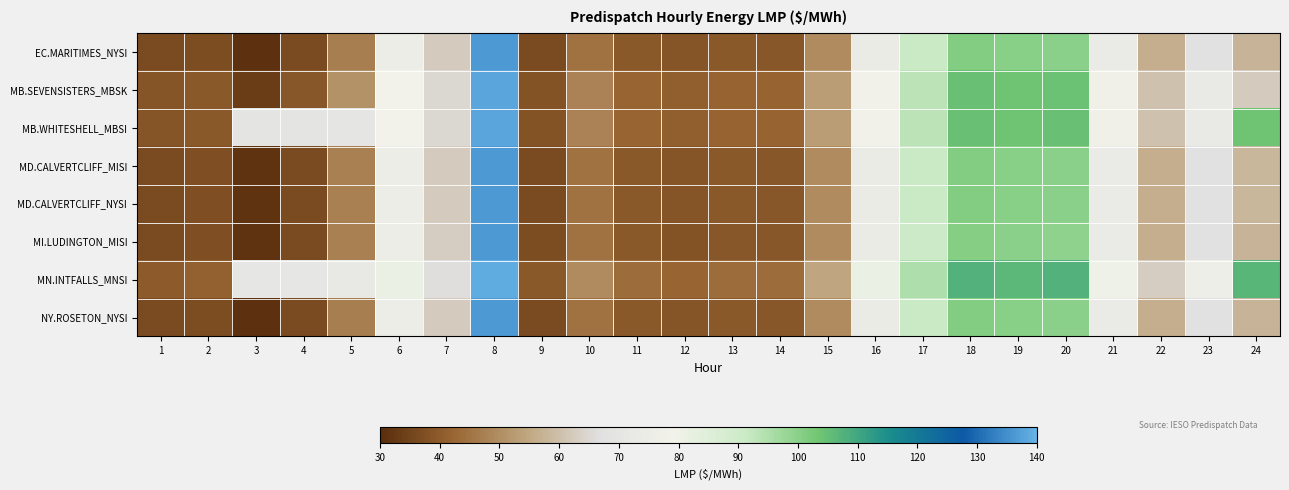

At which category is the sum across all series the highest?

8